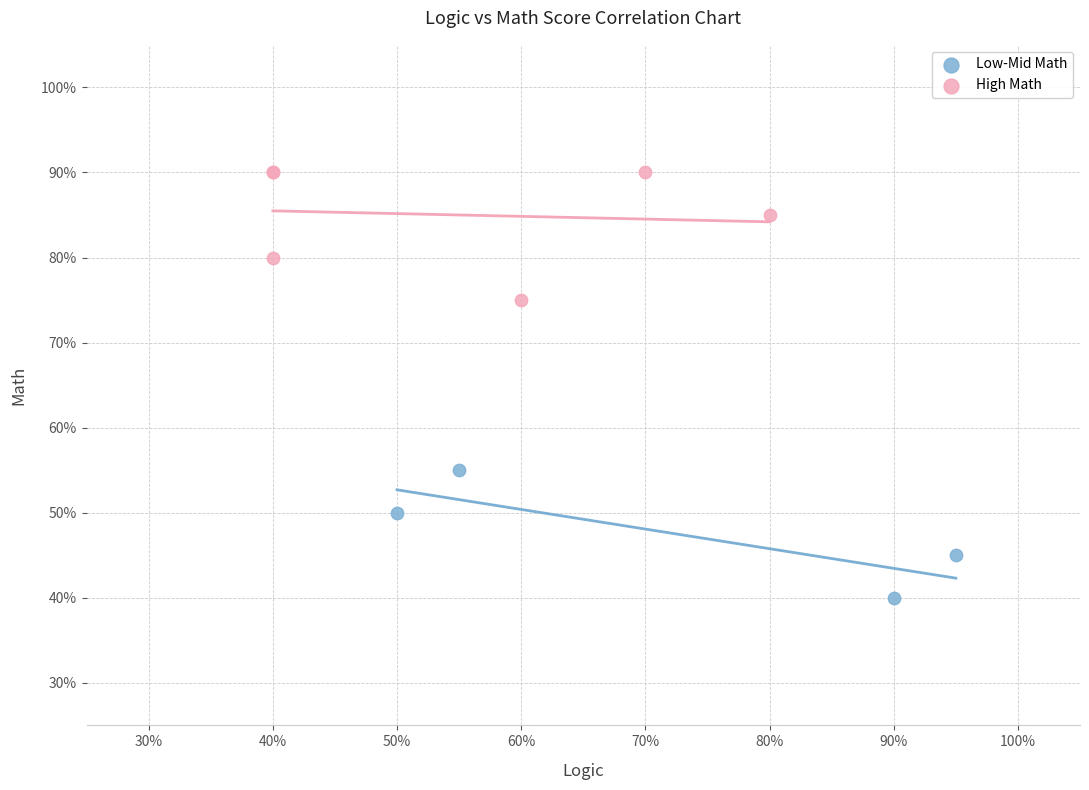

Which series contains the lowest Y value?

Low-Mid Math